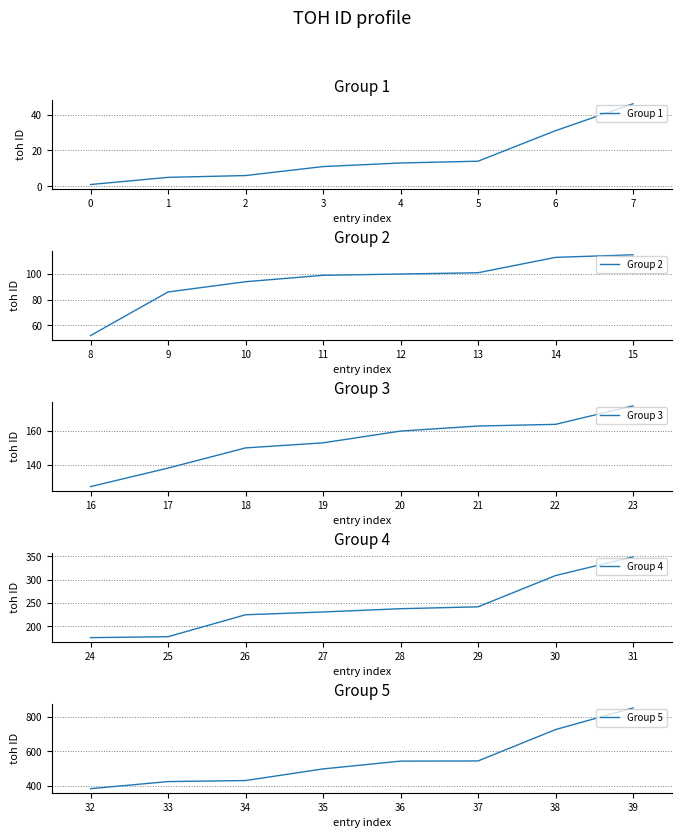

What is the highest value of the Group 1 series?

46